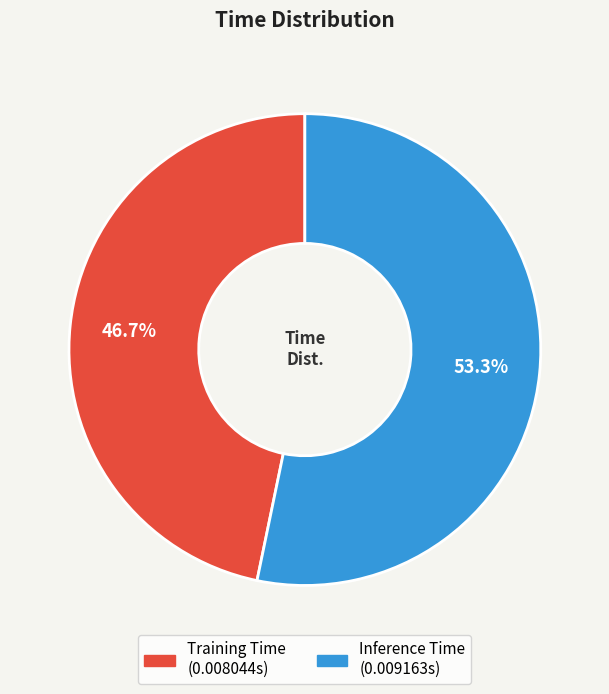

Is the sum of Training Time and Inference Time greater than half?

Yes